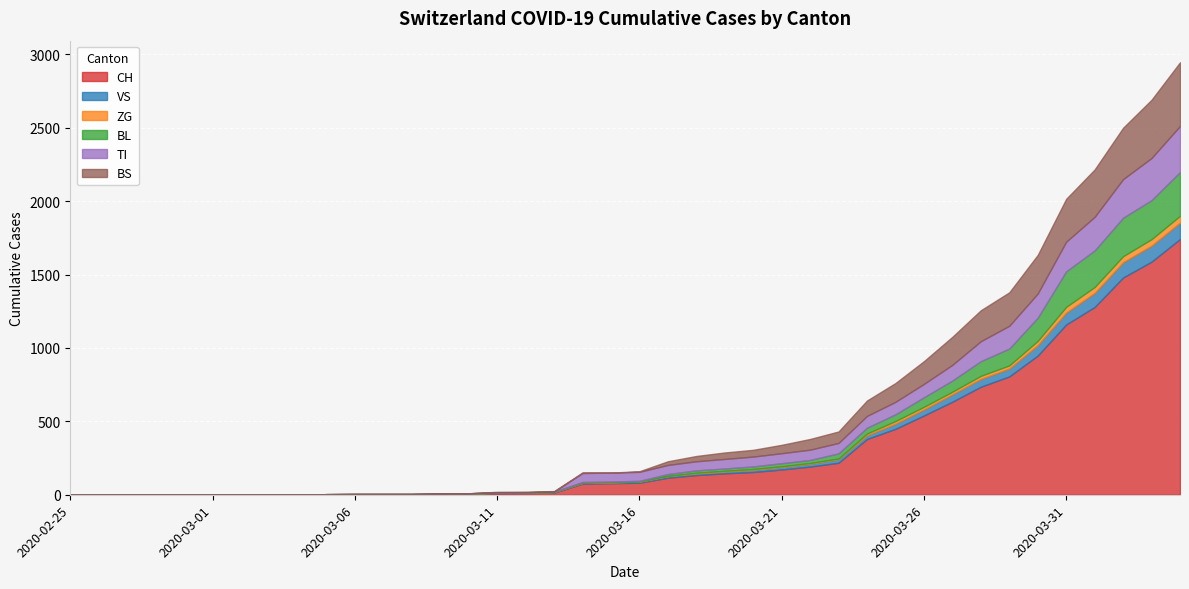

What are all the series names shown in the legend?

CH, VS, ZG, BL, TI, BS